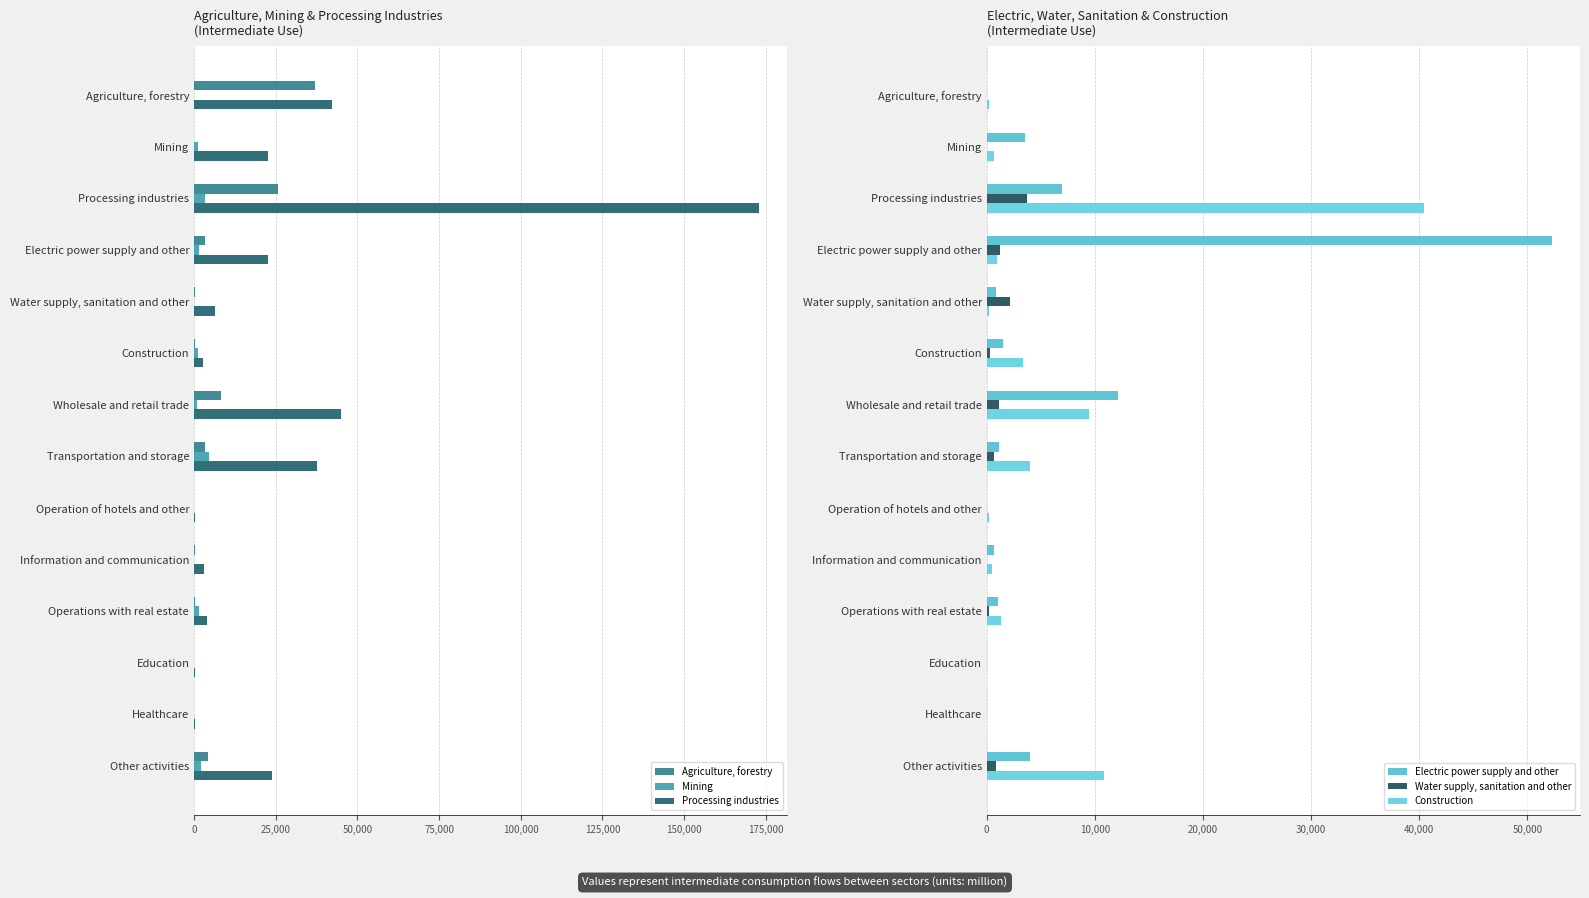

The value of Water supply, sanitation and other at Electric power supply and other is 1212.7. True or false?

True